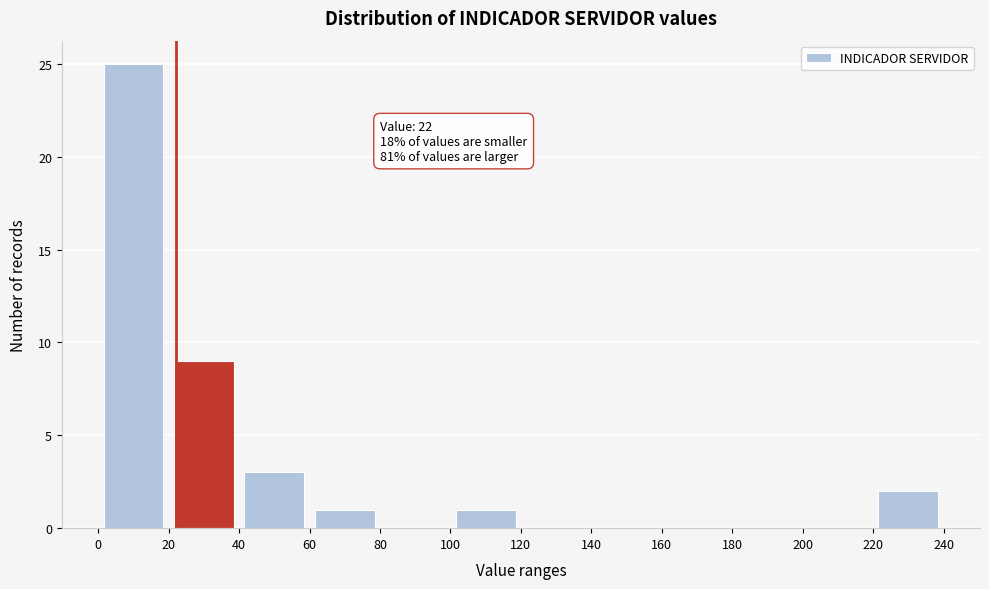

Which range on the x-axis has the tallest bar?

0 to 20